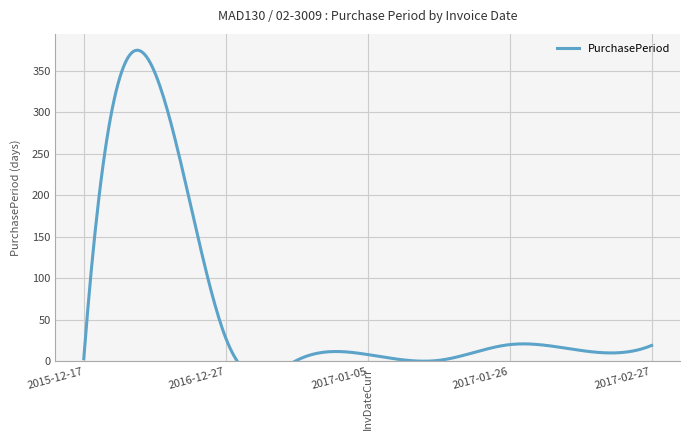

Count the number of data series in this chart.

1